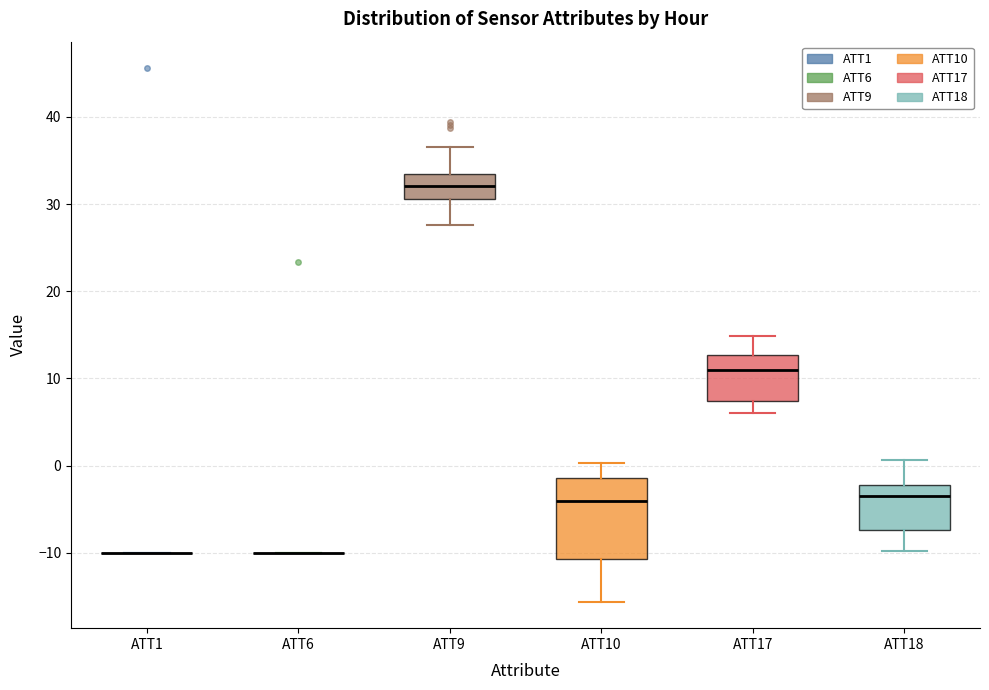

Reading left to right, transcribe this box plot: for each box, give where its median line is, the range the box spans, and where its two whiskers end, as read against the y-axis. The values are not printed on the chart, so give them approximately, as read against the axis.

ATT1: box collapsed to a line at -10, whiskers -10 to -10
ATT6: box collapsed to a line at -10, whiskers -10 to -10
ATT9: median 32, box 31 to 33, whiskers 28 to 37
ATT10: median -4, box -11 to -1, whiskers -16 to 0
ATT17: median 11, box 7 to 13, whiskers 6 to 15
ATT18: median -3, box -7 to -2, whiskers -10 to 1